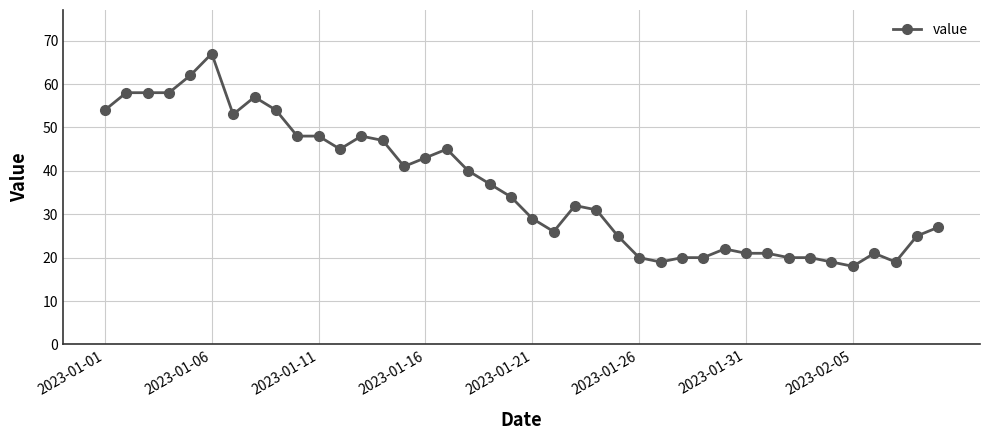

What is the sum of all values?

1452